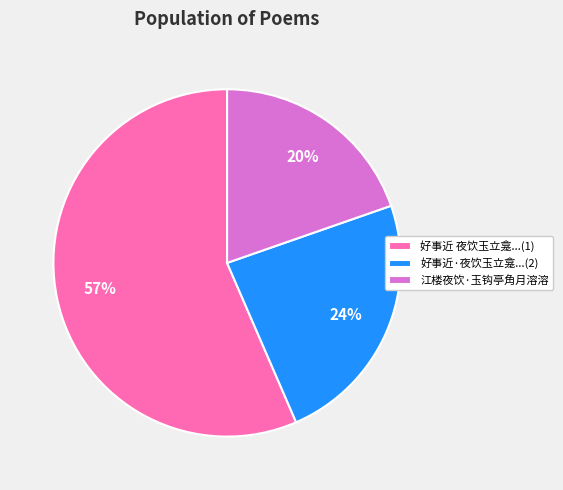

How many segments does this pie chart have?

3